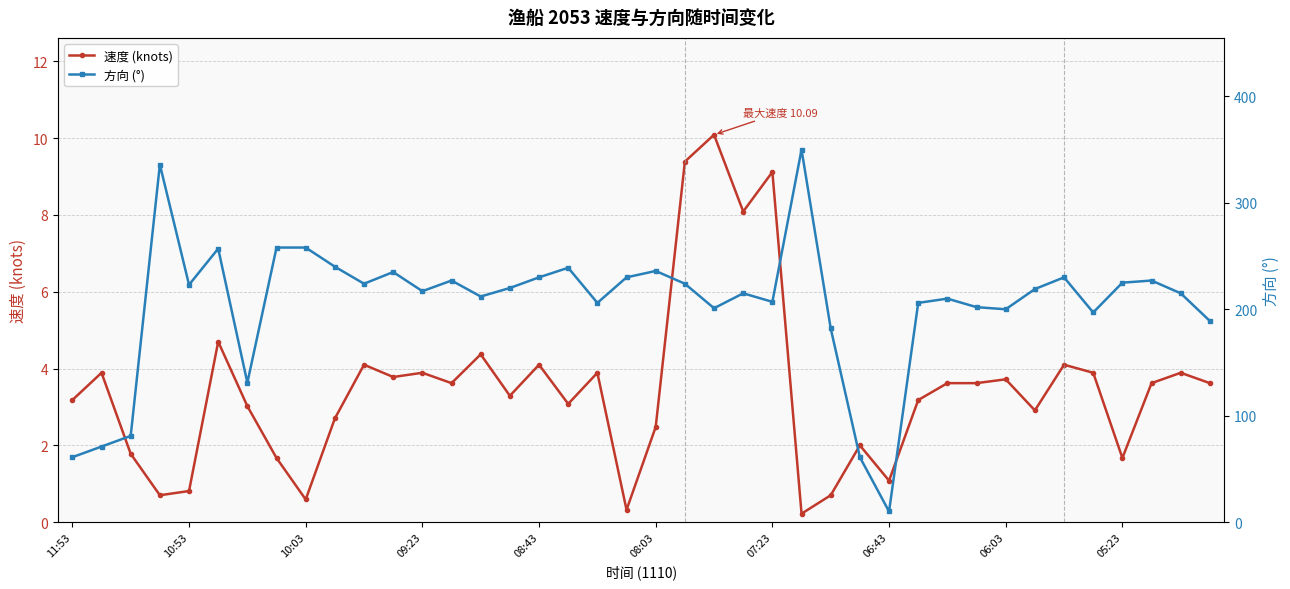

Does the chart display data point markers on the line(s)?

Yes